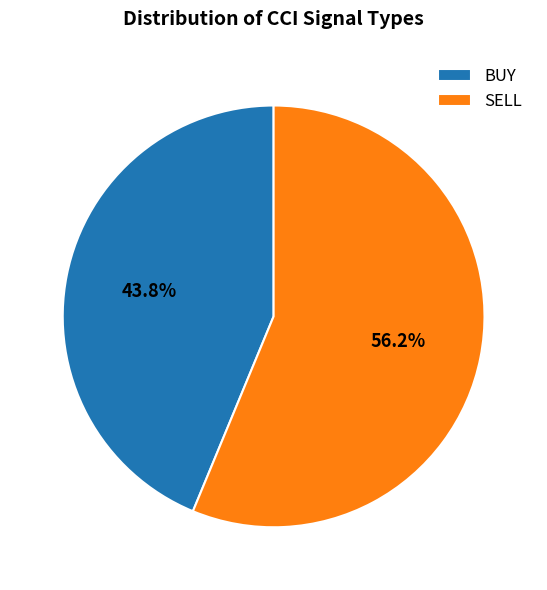

What is the ratio of the value at BUY to the value at SELL?

0.8